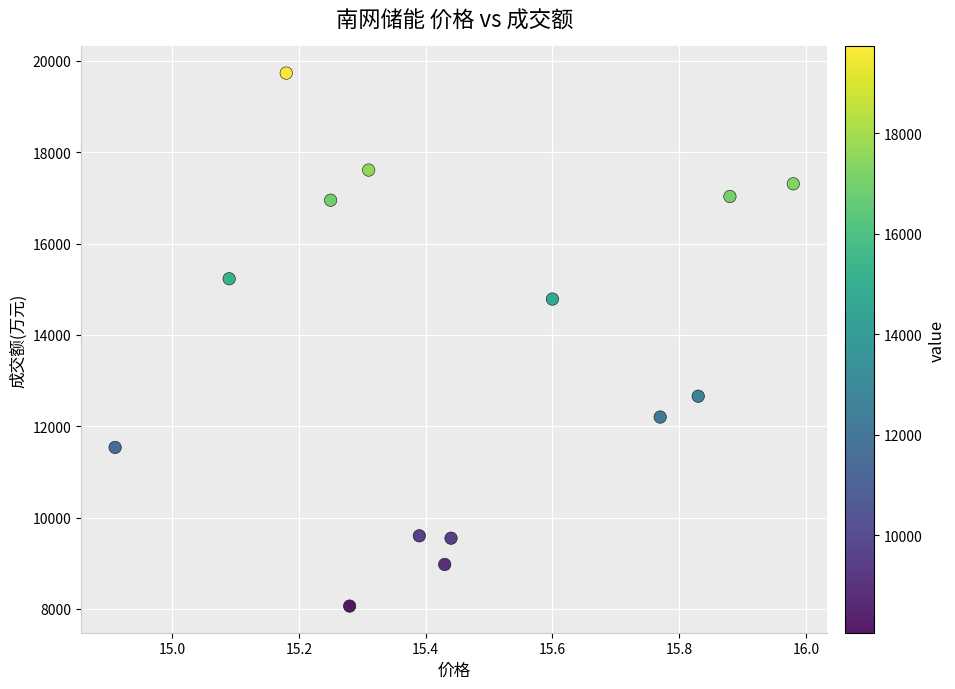

What Y value in the scatter plot is closest to 13898?

14785